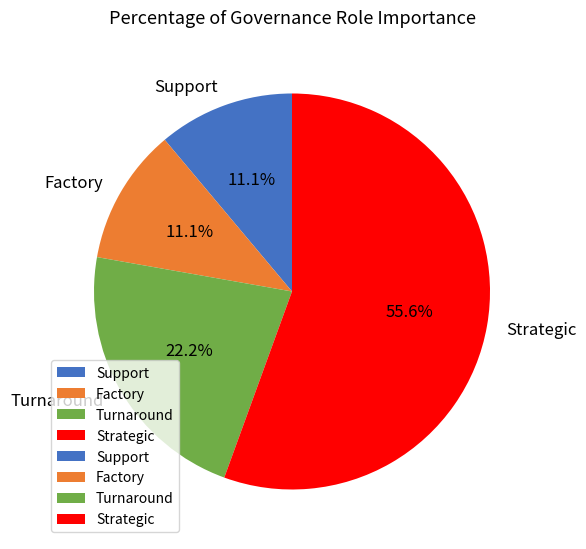

What percentage is the Turnaround slice, to the nearest percent?

22%